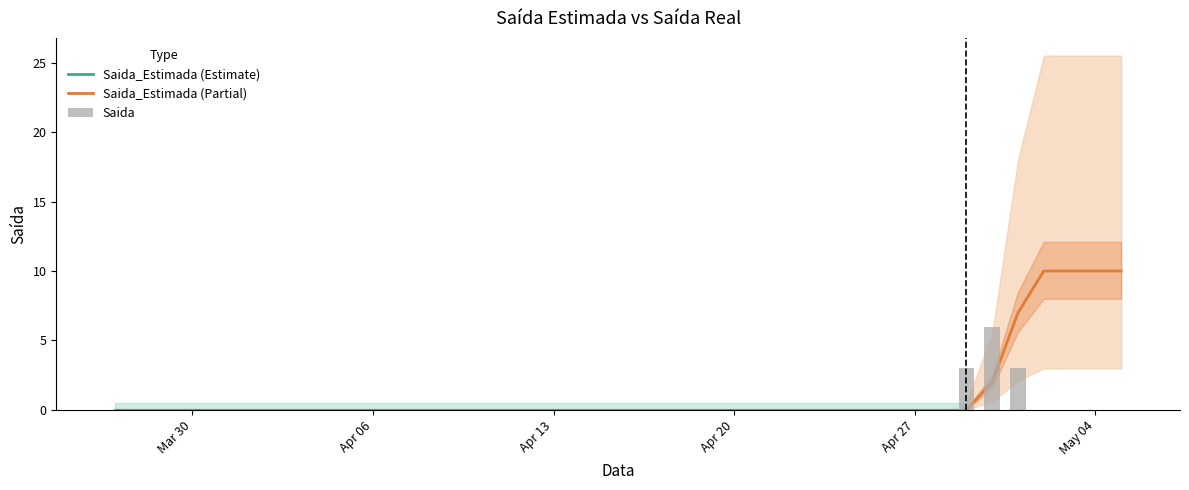

Which category has the lowest value across all series?

2020-03-27